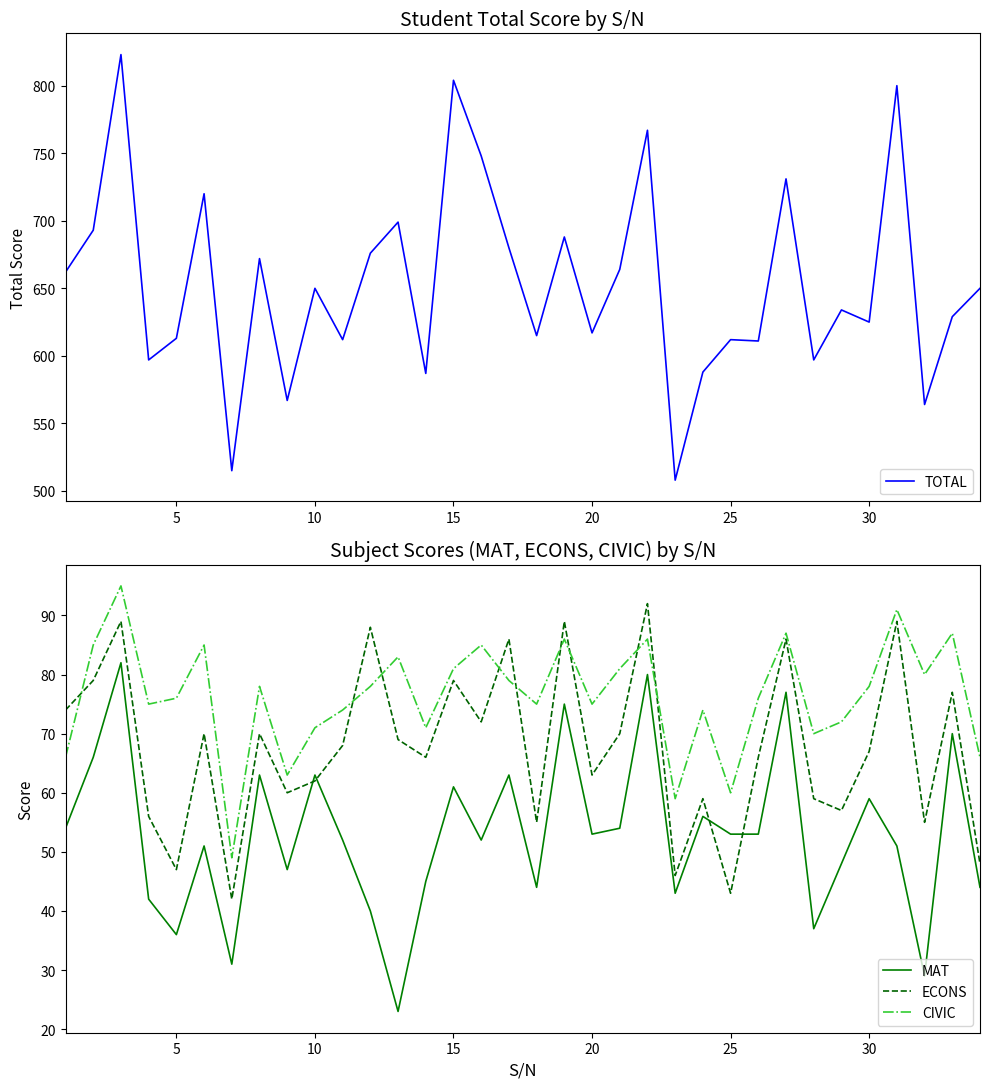

How many values in the ECONS series are below 68?

17